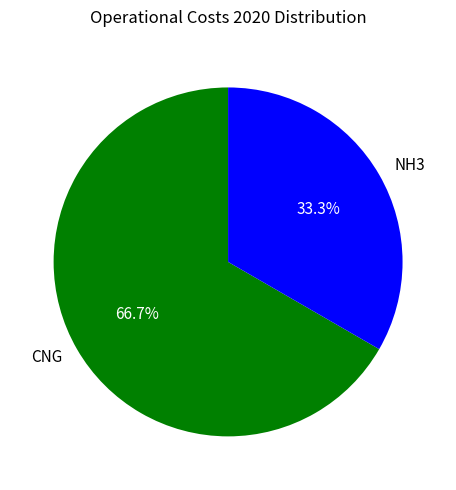

To the nearest percent, what is the average slice percentage?

50%